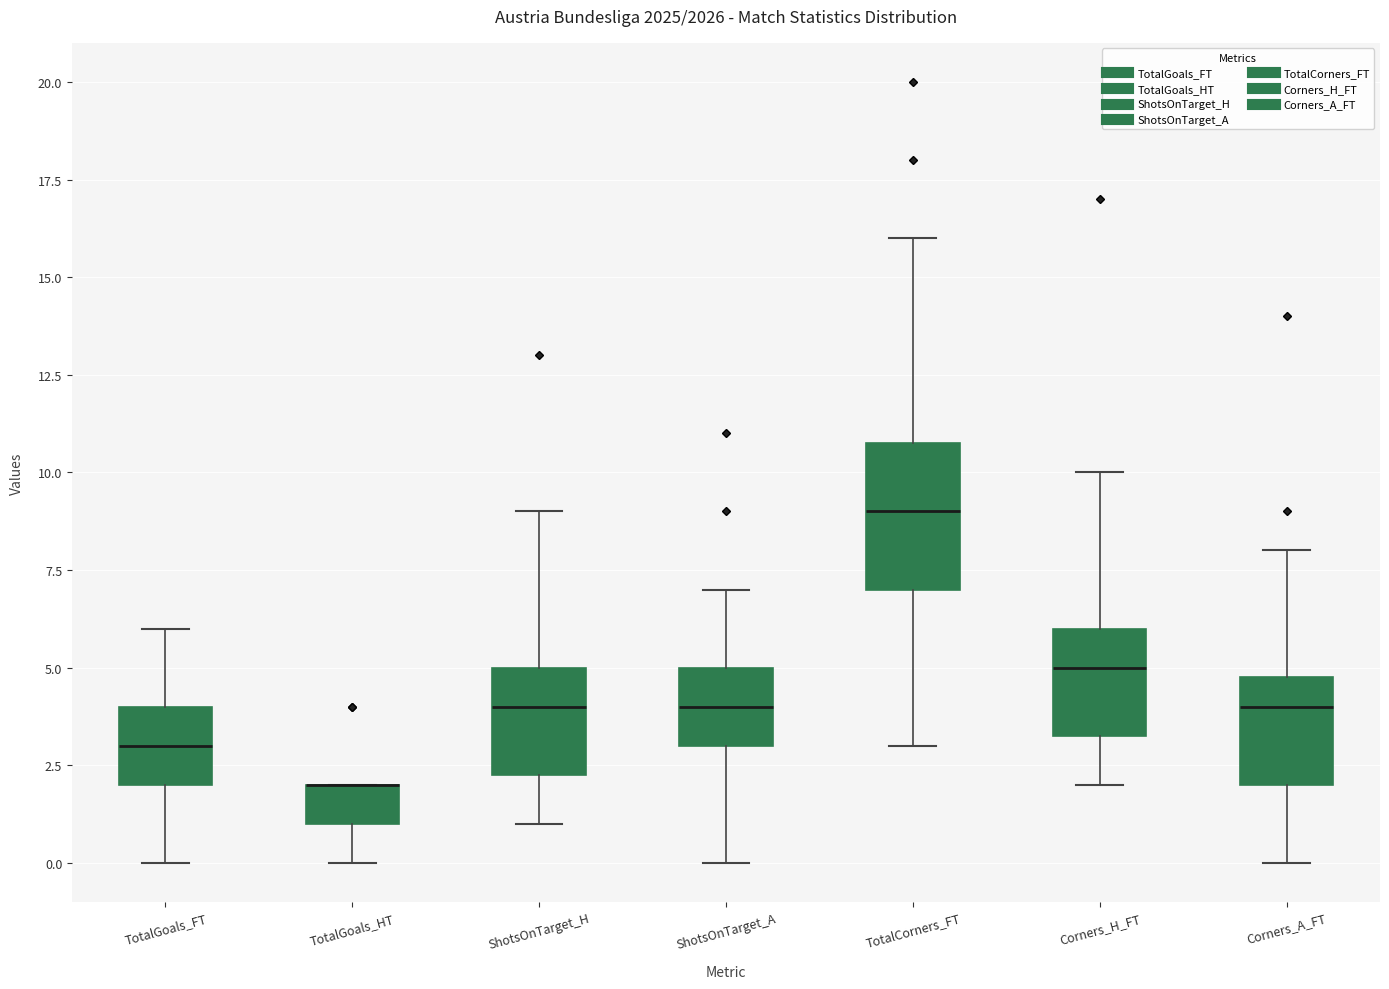

Reading left to right, read every box against the y-axis: the position of its median line, the range the box covers, and the ends of its whiskers. The values are not printed on the chart, so give them approximately, as read against the axis.

TotalGoals_FT: median 3.0, box 2.0 to 4.0, whiskers 0.0 to 6.0
TotalGoals_HT: median 2.0 (drawn on the box's upper edge), box 1.0 to 2.0, whiskers 0.0 to 2.0
ShotsOnTarget_H: median 4.0, box 2.5 to 5.0, whiskers 1.0 to 9.0
ShotsOnTarget_A: median 4.0, box 3.0 to 5.0, whiskers 0.0 to 7.0
TotalCorners_FT: median 9.0, box 7.0 to 11.0, whiskers 3.0 to 16.0
Corners_H_FT: median 5.0, box 3.5 to 6.0, whiskers 2.0 to 10.0
Corners_A_FT: median 4.0, box 2.0 to 5.0, whiskers 0.0 to 8.0